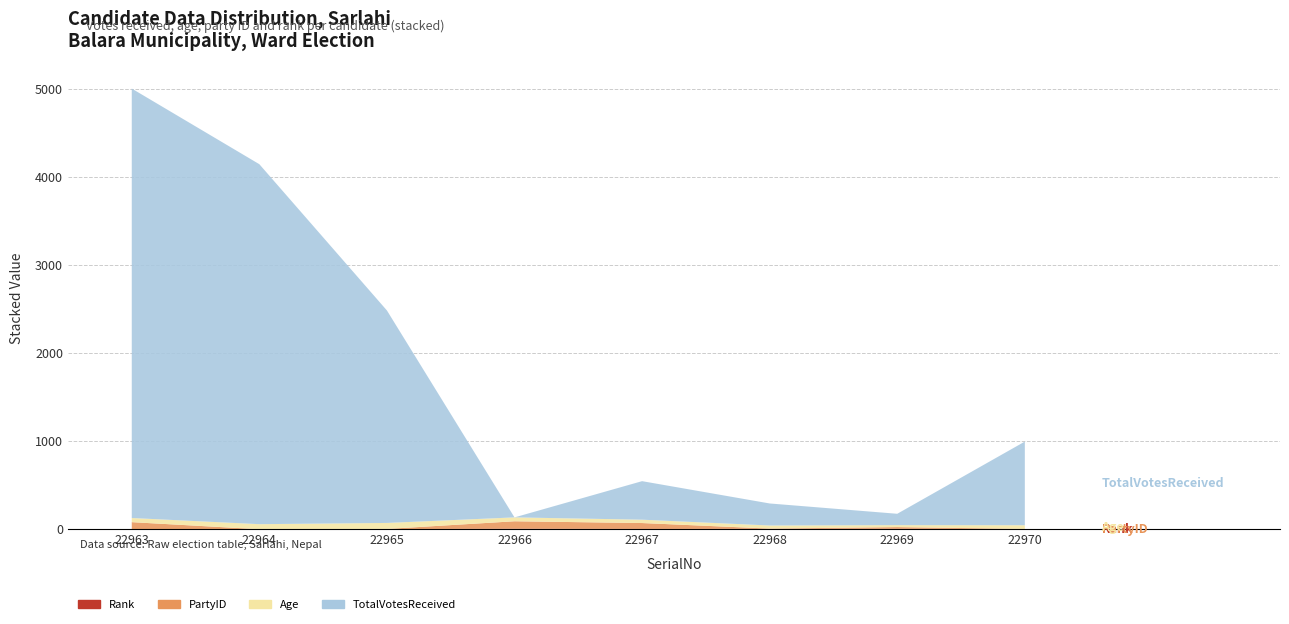

Reading right to left, transcribe all the data shown in this chart.

TotalVotesReceived: 949	129	250	437	0	2410	4083	4871
Age: 42	22	35	38	44	68	57	47
PartyID: 1	19	3	67	84	2	0	81
Rank: 4	7	6	5	8	3	2	1